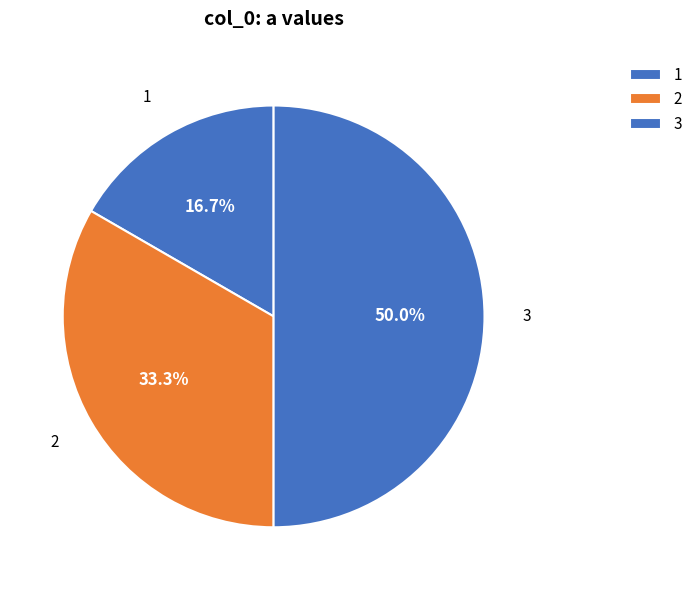

Between 2 and 3, which is larger?

3